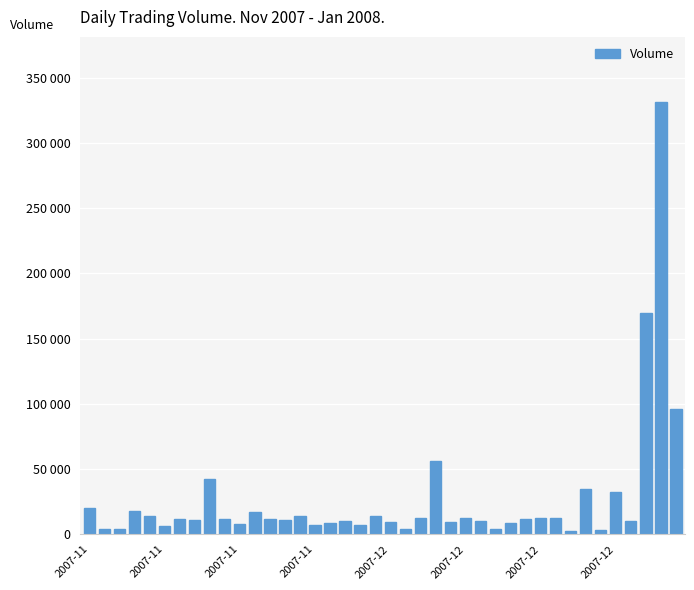

Does the chart contain any negative values?

No